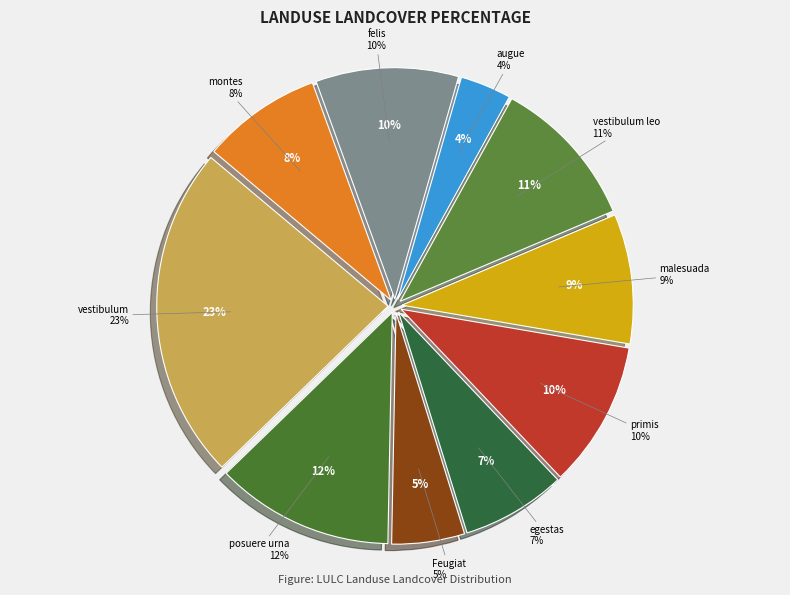

Is felis the majority of the pie?

No